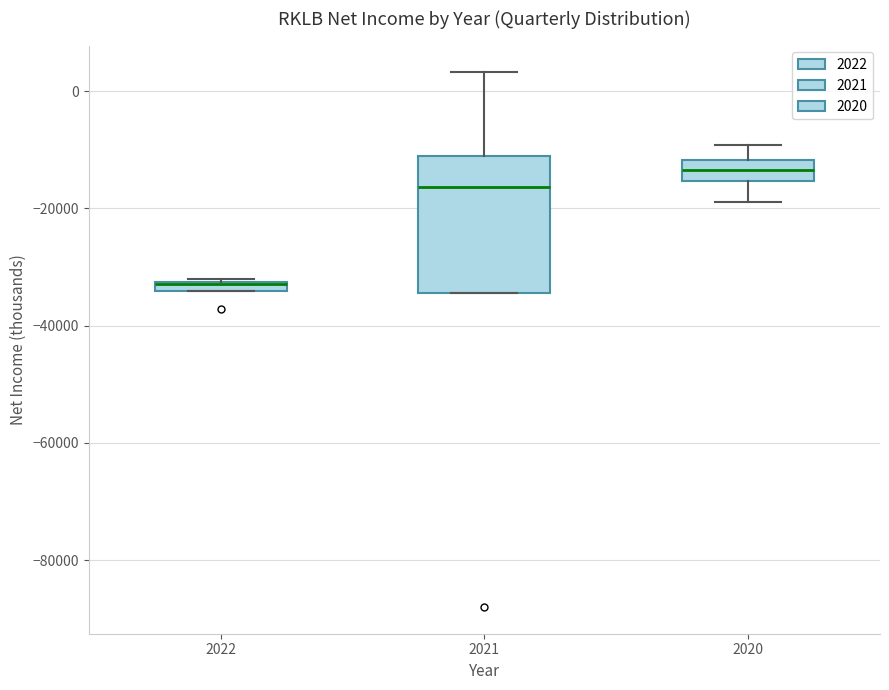

Where does the median line of the box at x = 2021 sit on the y-axis? The values are not printed on the chart, so give them approximately, as read against the axis.

-16000